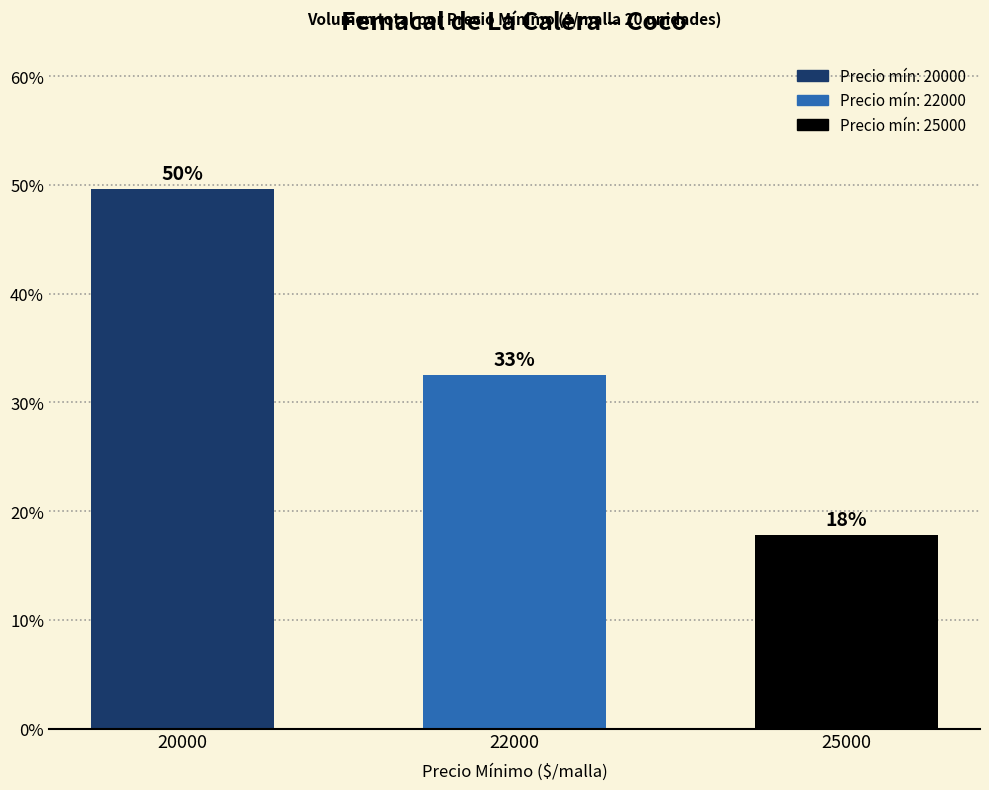

Between 20000 and 25000, which is larger?

20000